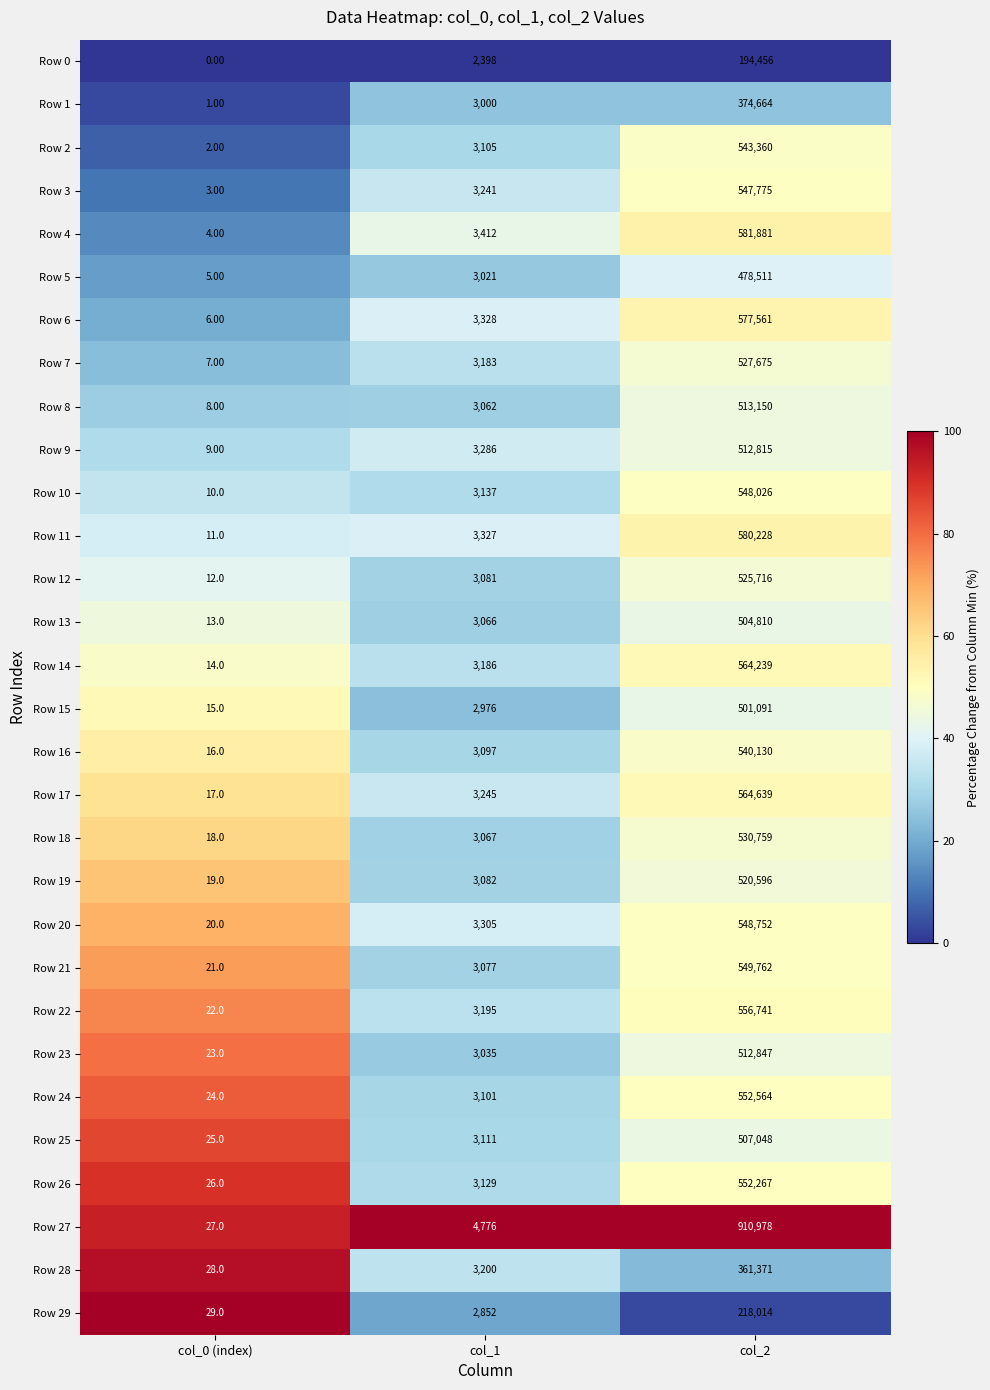

Count the number of categories in the chart.

3